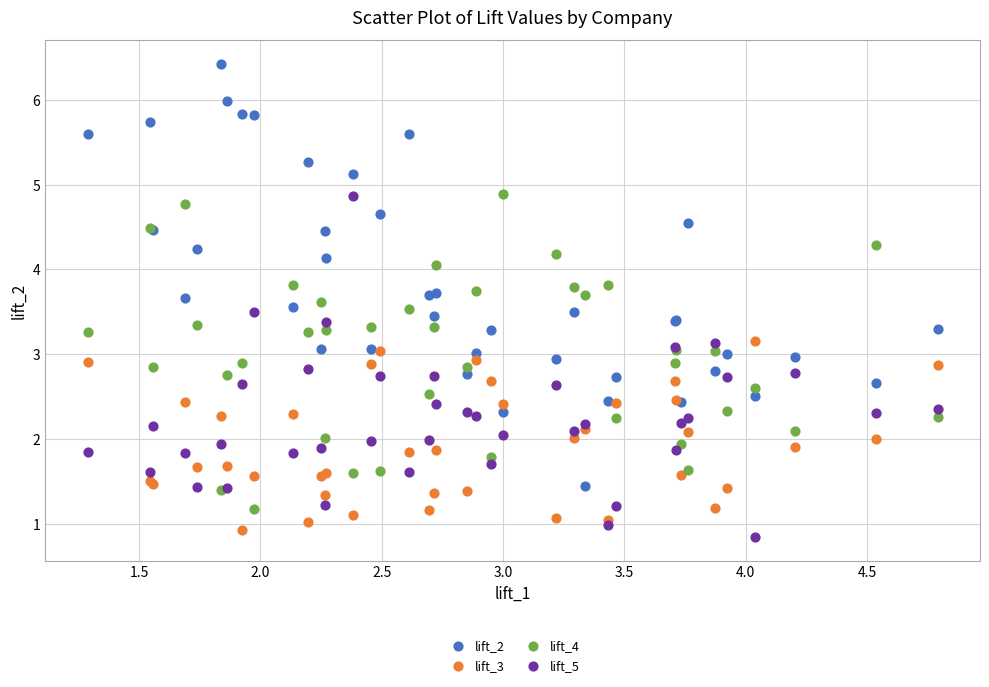

Which series reaches the minimum Y coordinate?

lift_5